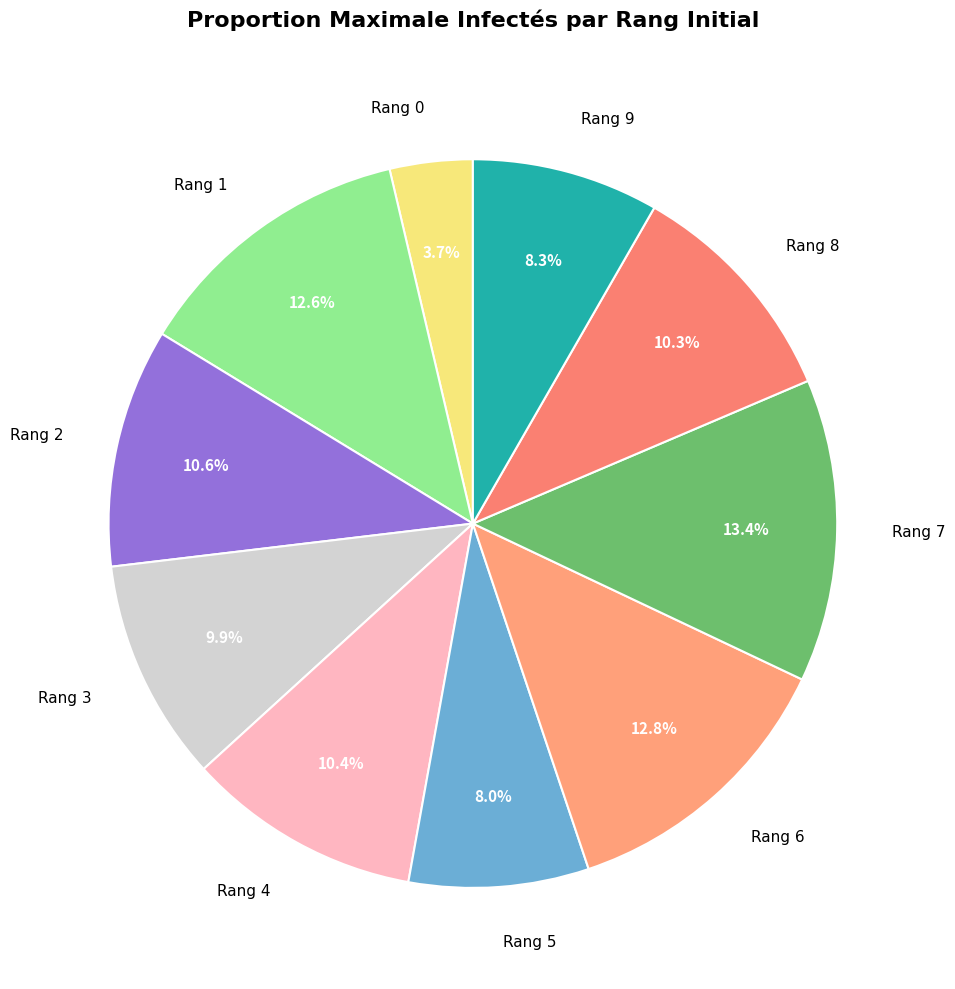

Combined, what portion of the pie is Rang 9 and Rang 0?

12.0%